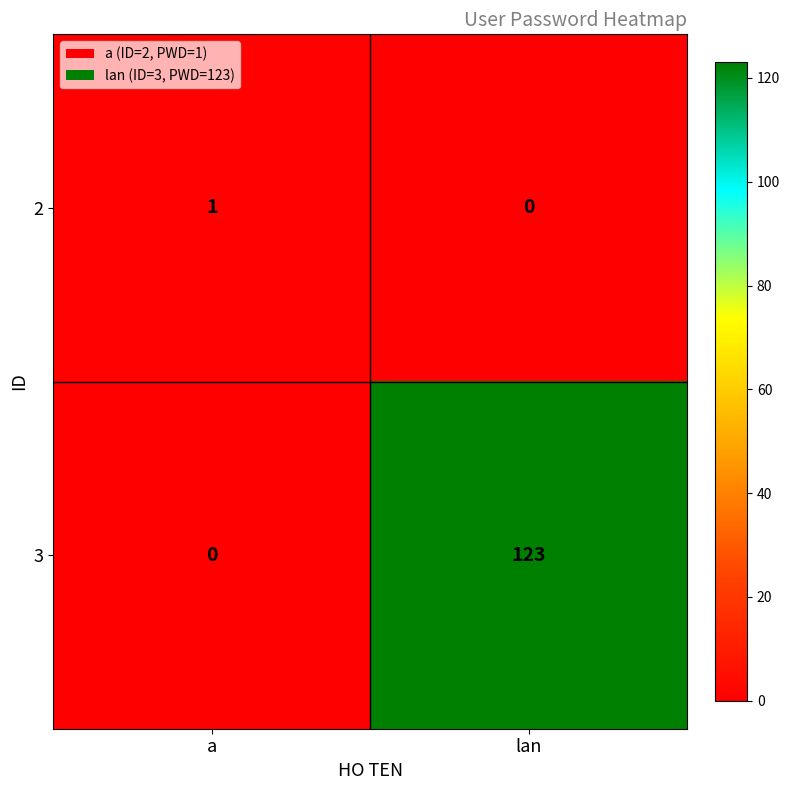

At which category does the chart reach its peak across all series?

lan